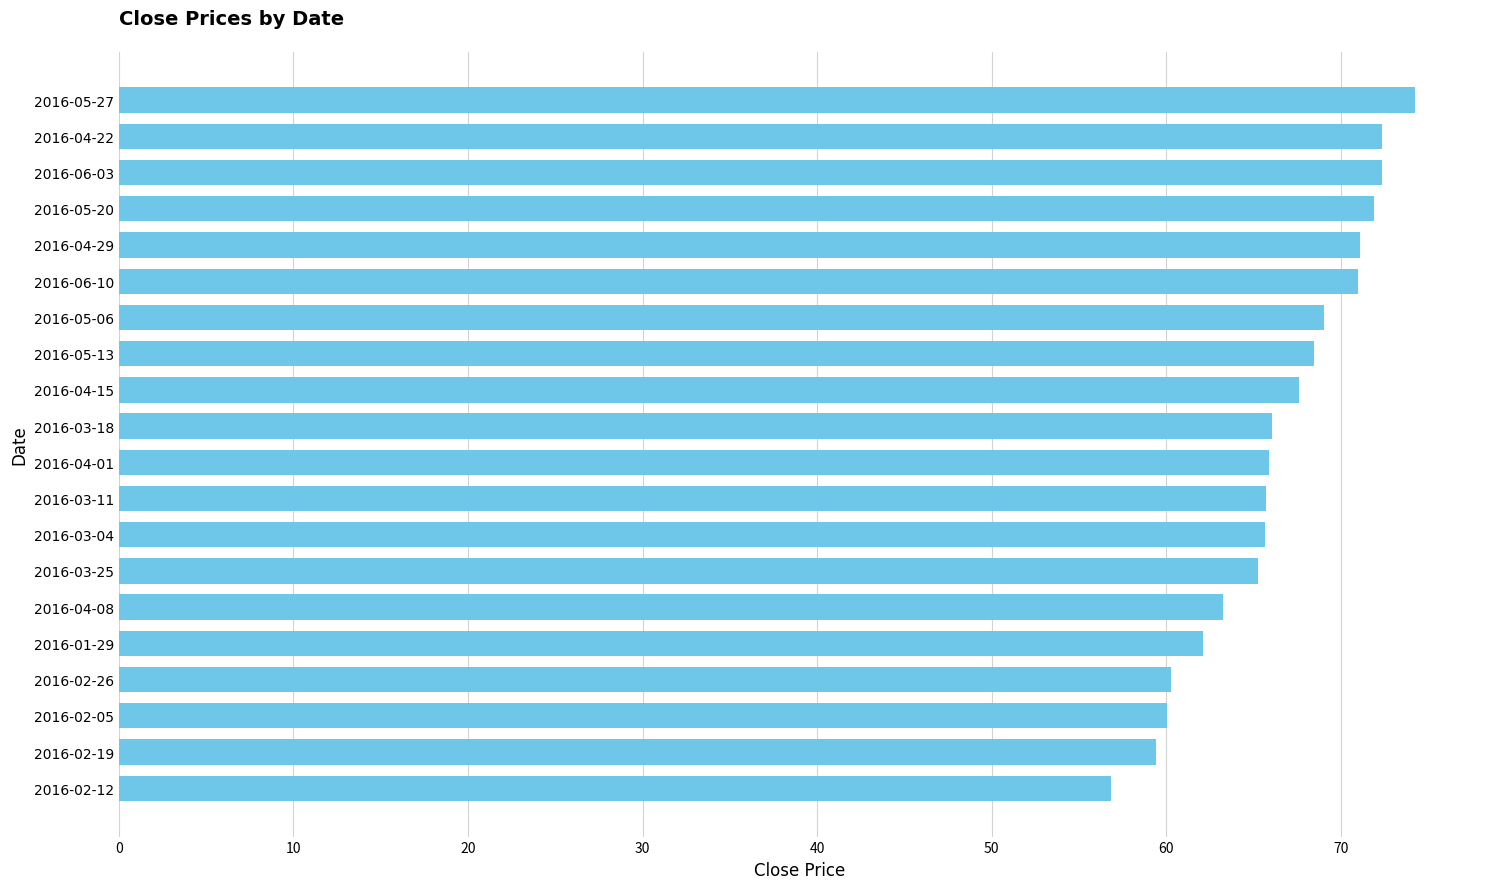

Approximately how many times larger is the value at 2016-05-13 compared to 2016-05-20?

1.0